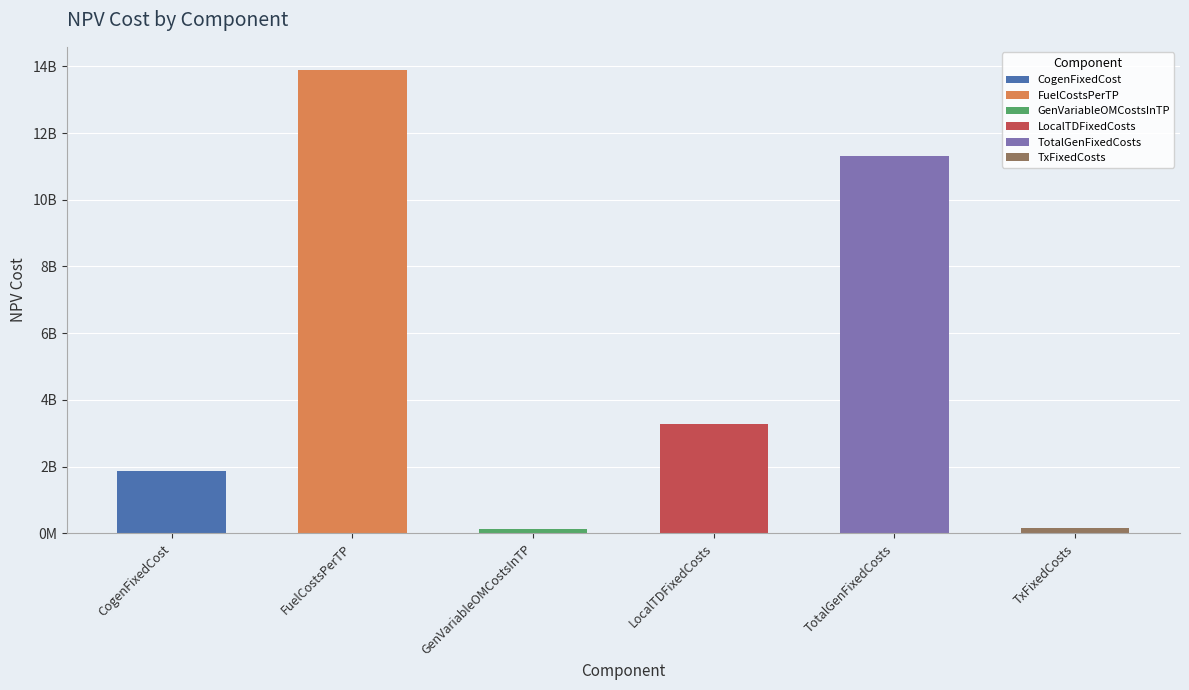

At which label does the data first exceed 3266528789?

FuelCostsPerTP